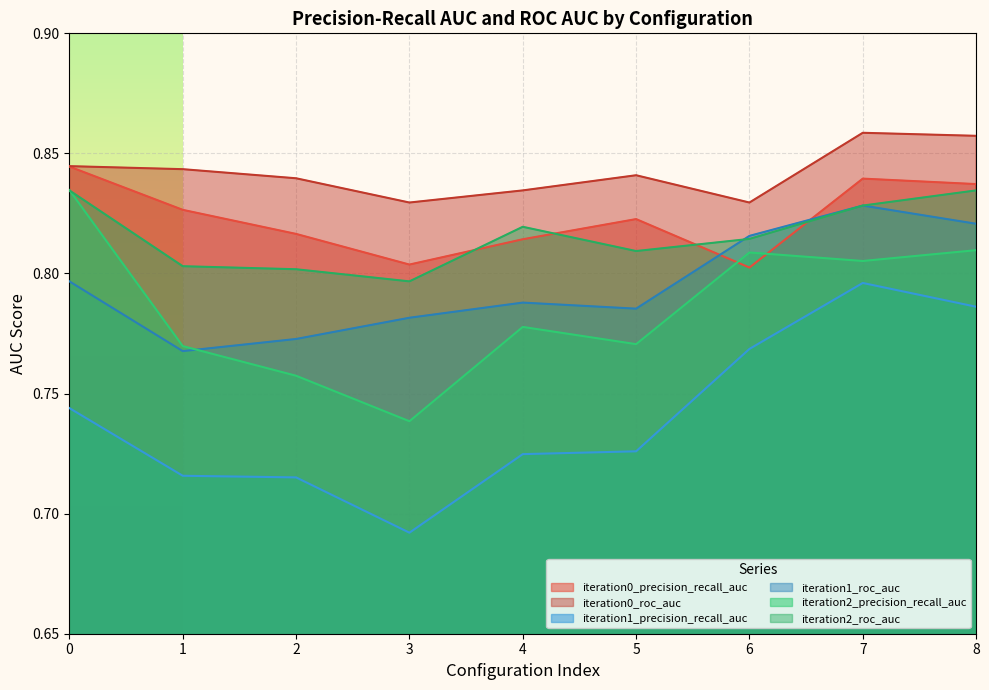

Which label corresponds to the smallest value in the chart?

3